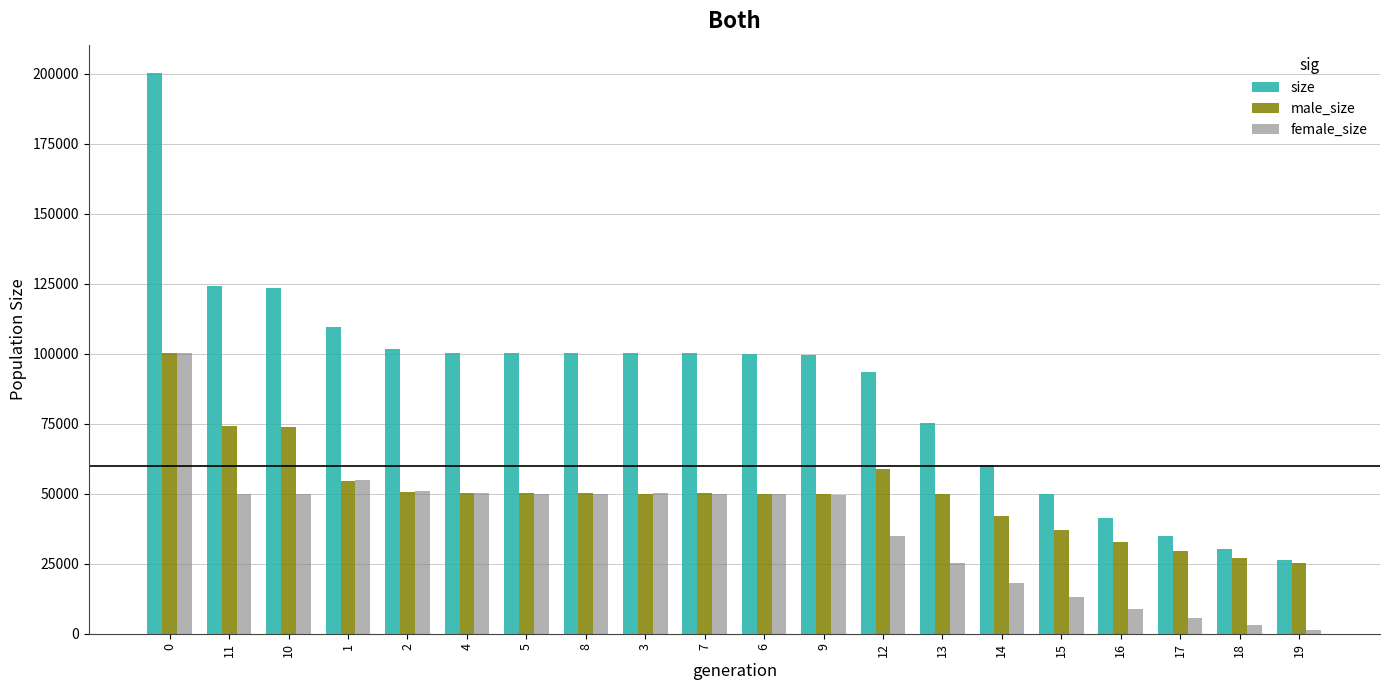

How many series are shown in this chart?

3